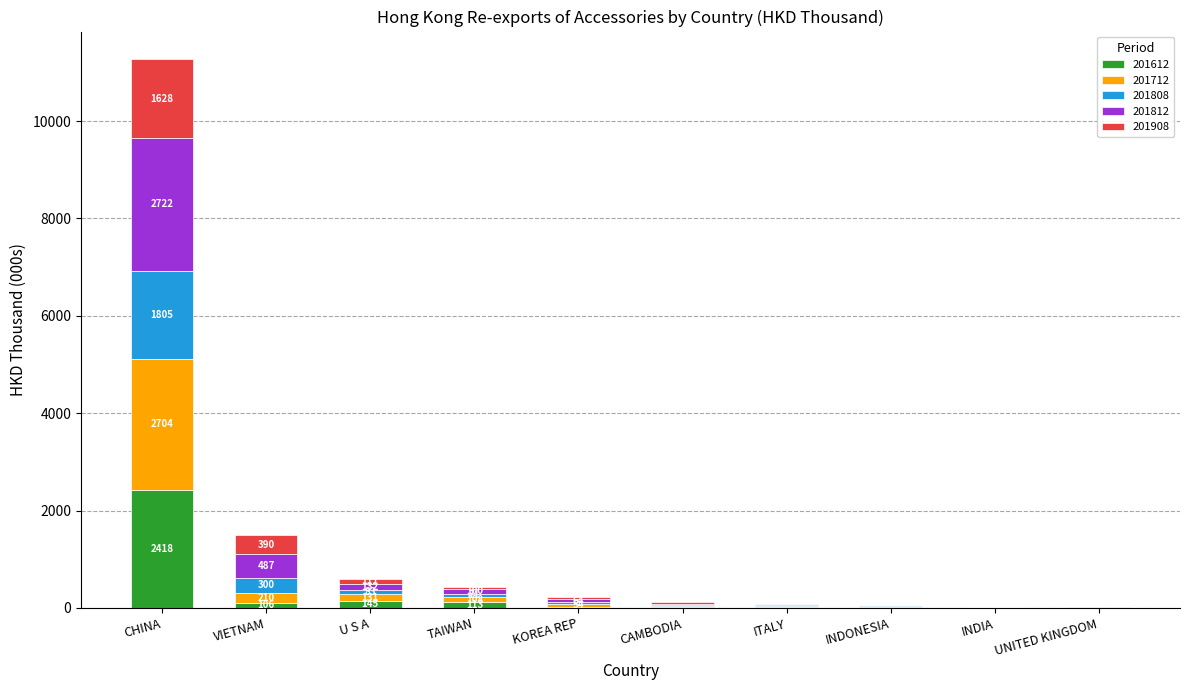

What is the sum of all 201612 values?

2876.3